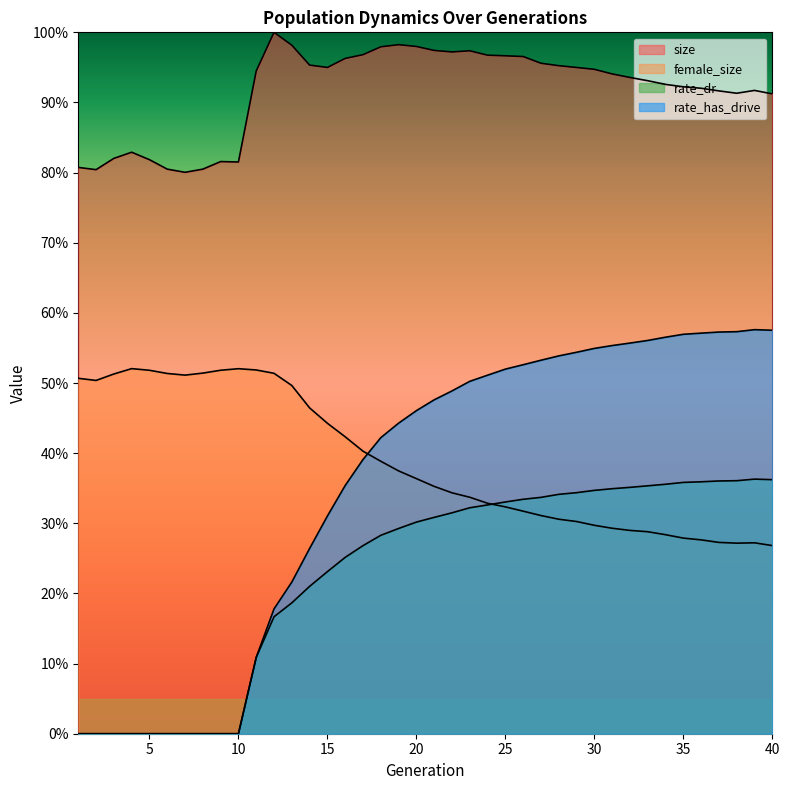

How many categories are shown in the chart?

40